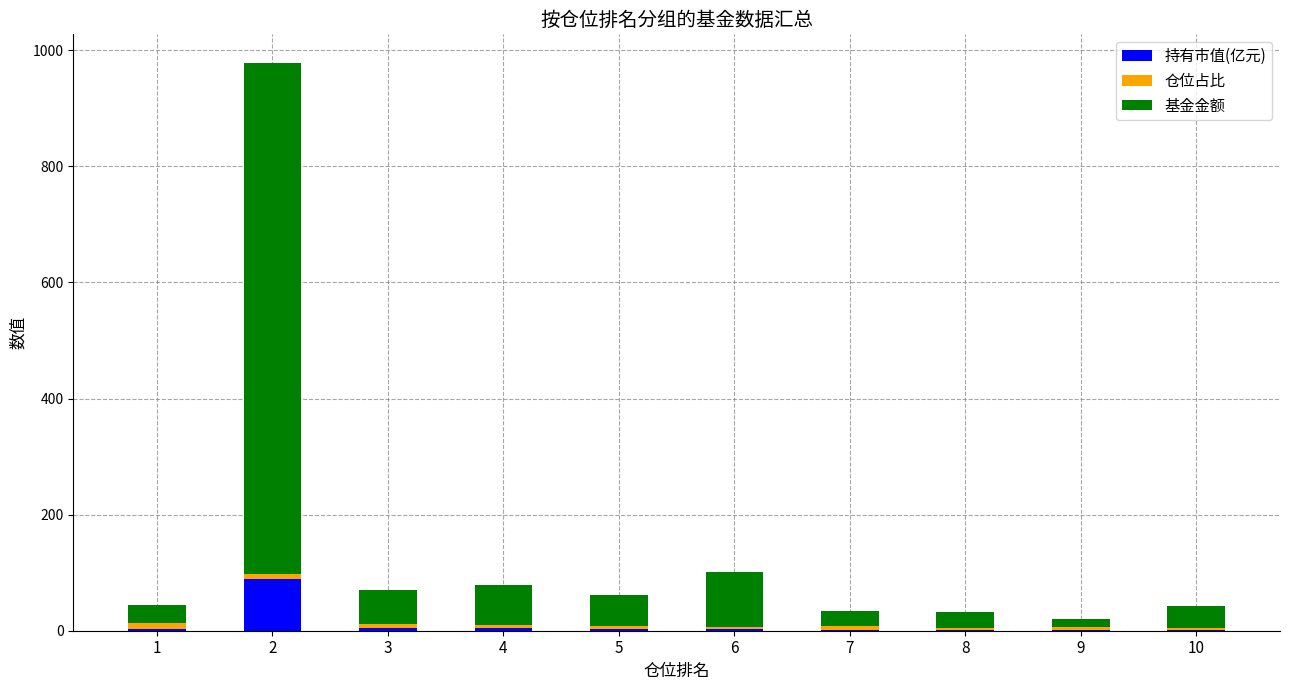

What is the highest value of the 持有市值(亿元) series?

88.4